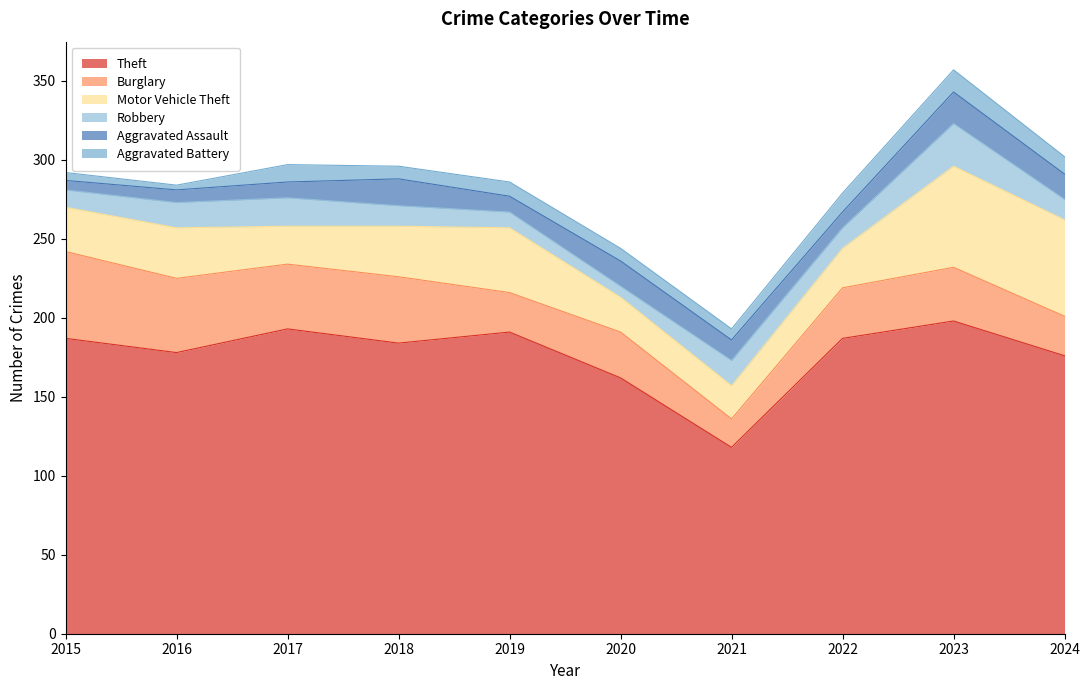

What is the sum of the Aggravated Assault values at 2022 and 2018?

27